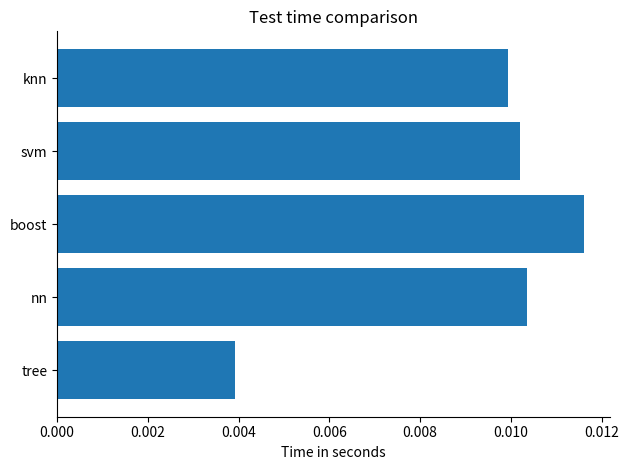

Count the number of categories in the chart.

5